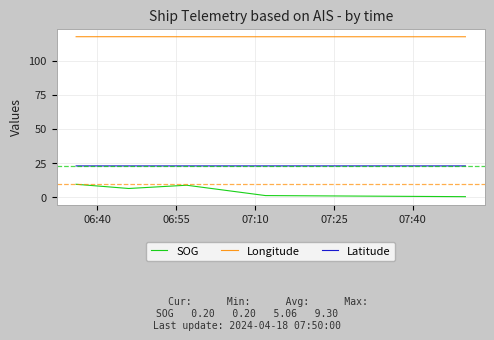

What is the difference between the maximum and minimum values in the SOG series?

9.1